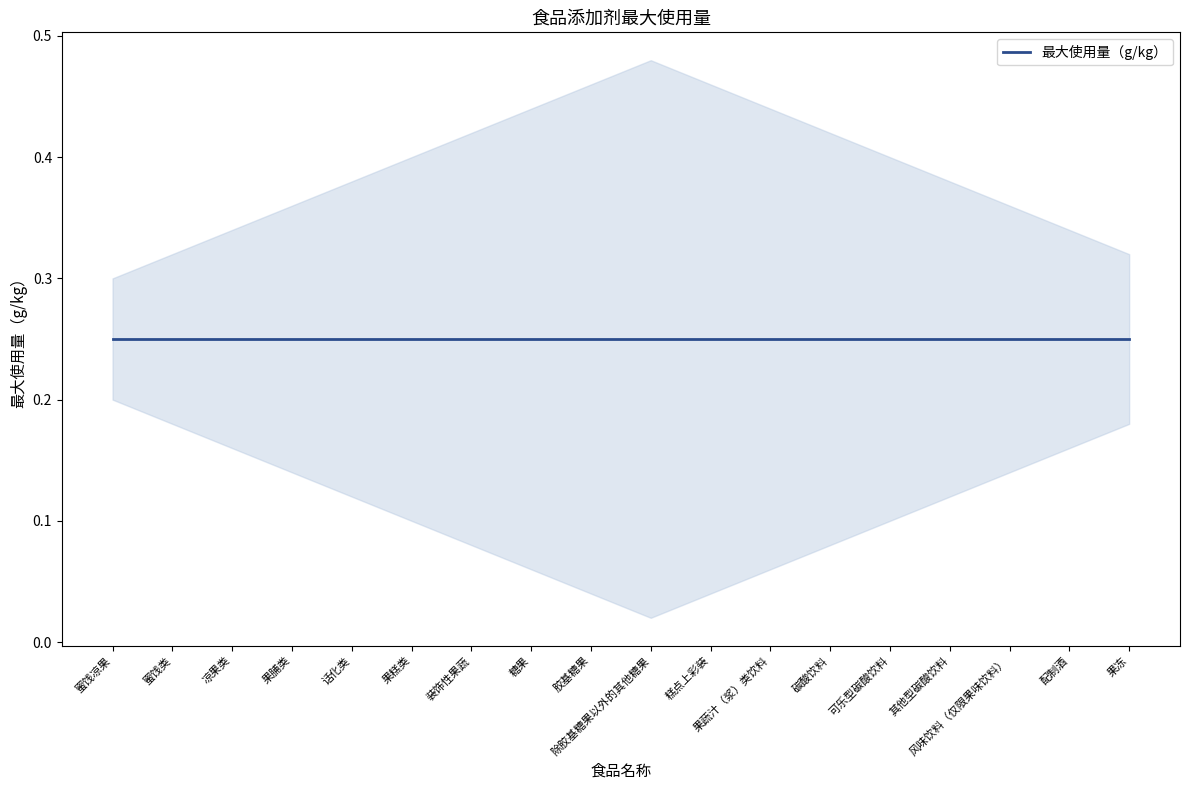

True or false: lower and upper cross at least once.

False